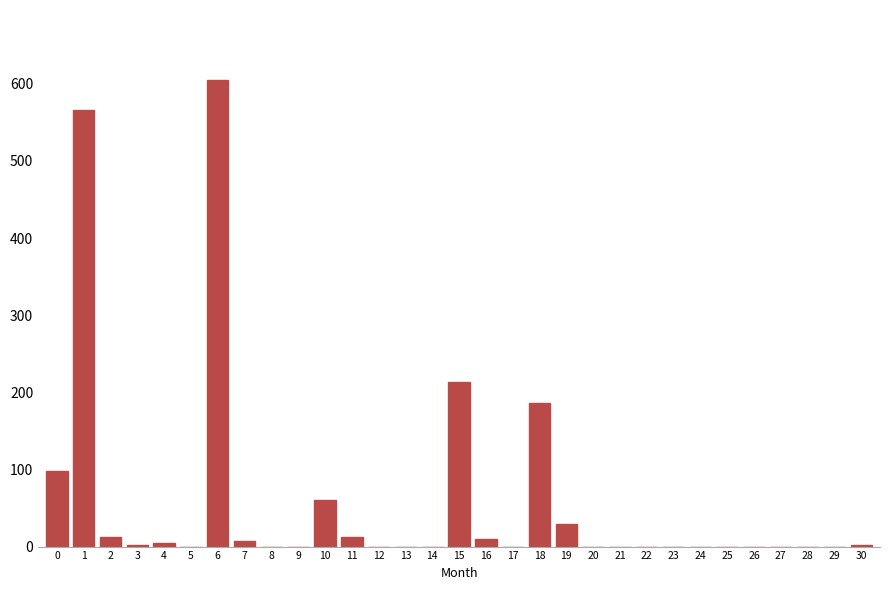

What is the greatest value displayed?

605